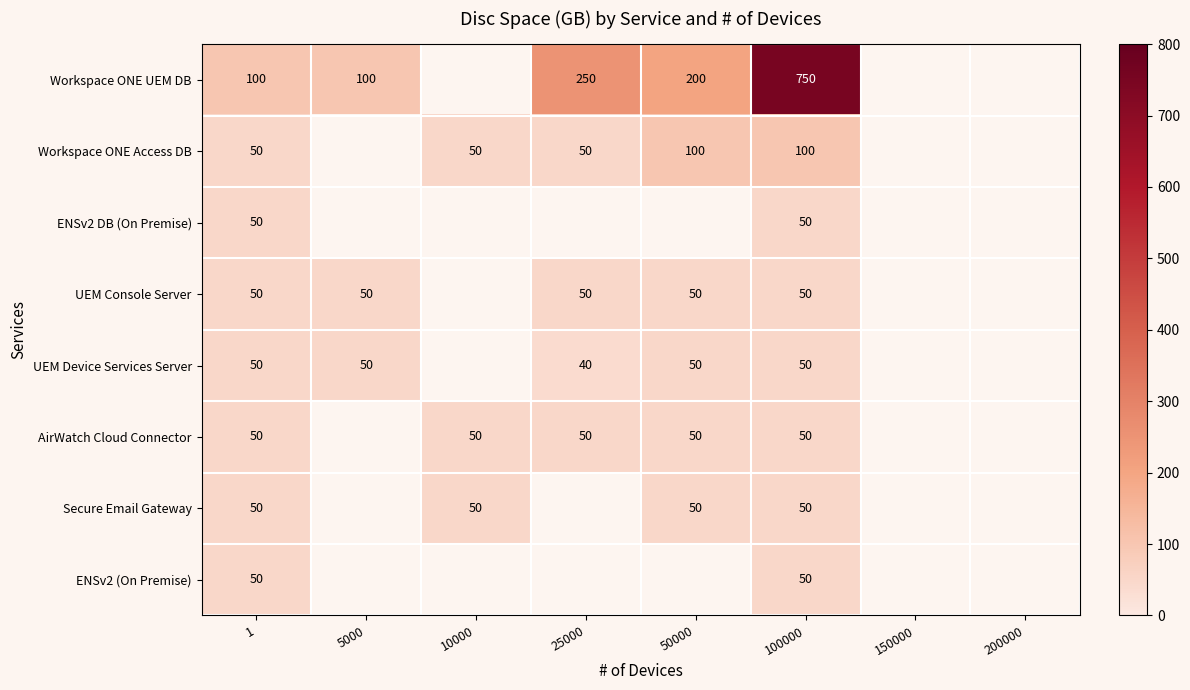

What is the difference between the highest and lowest values at 100000?

700